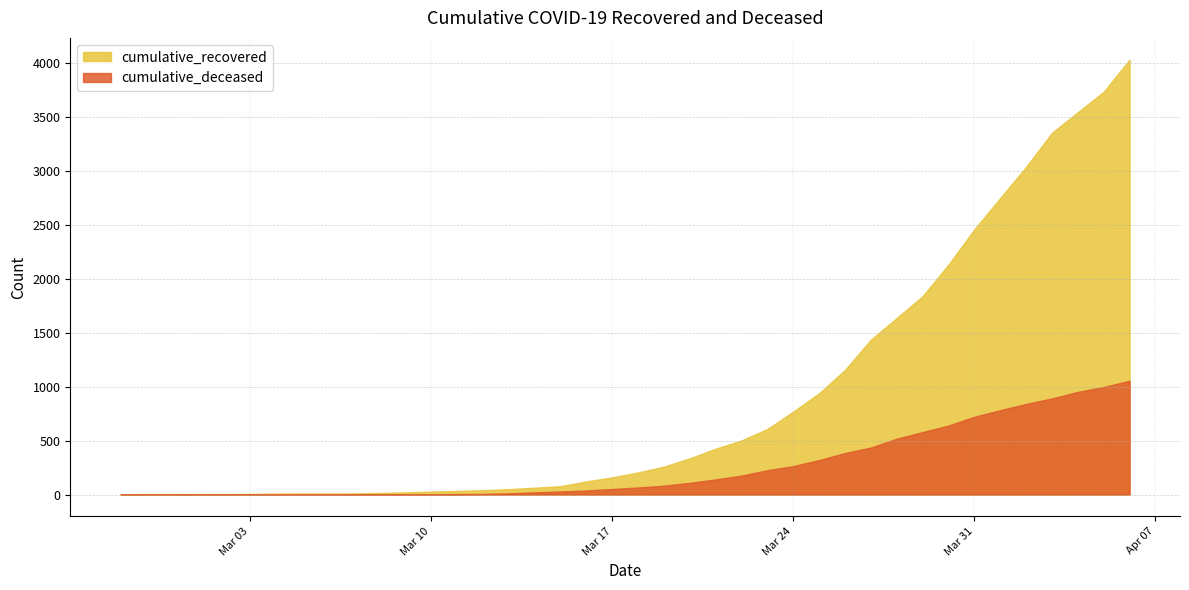

True or false: cumulative_recovered and cumulative_deceased cross at least once.

False